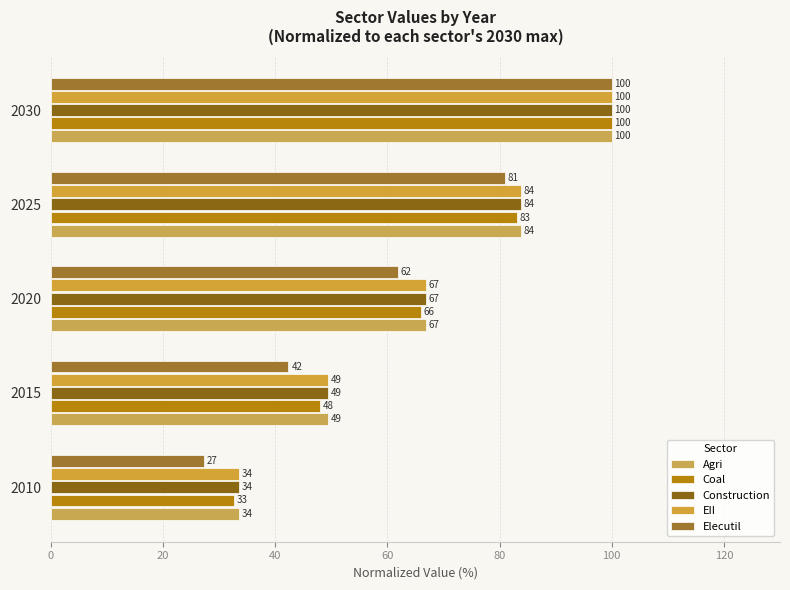

How many distinct data groups are displayed?

5